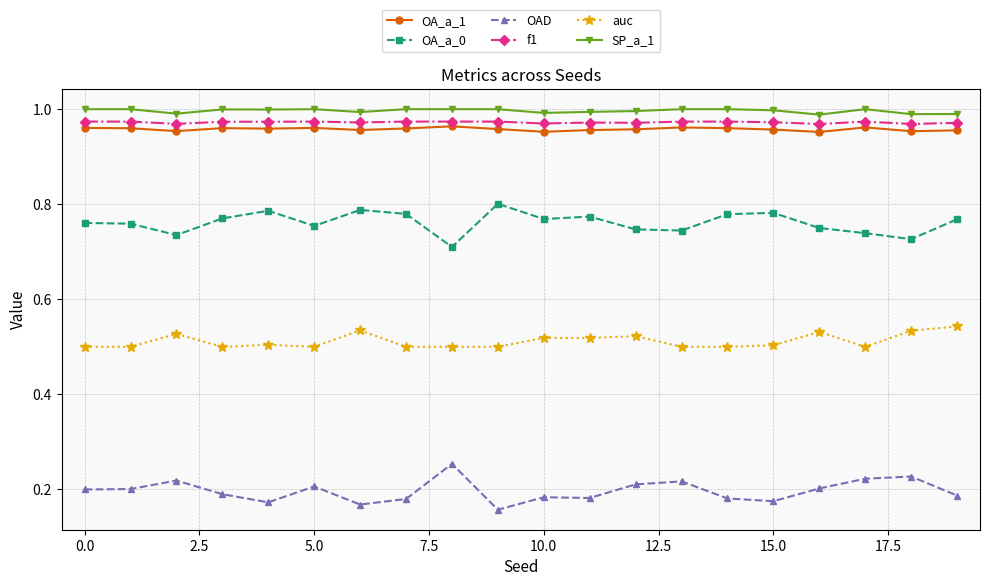

What is the sum of all SP_a_1 values?

19.9